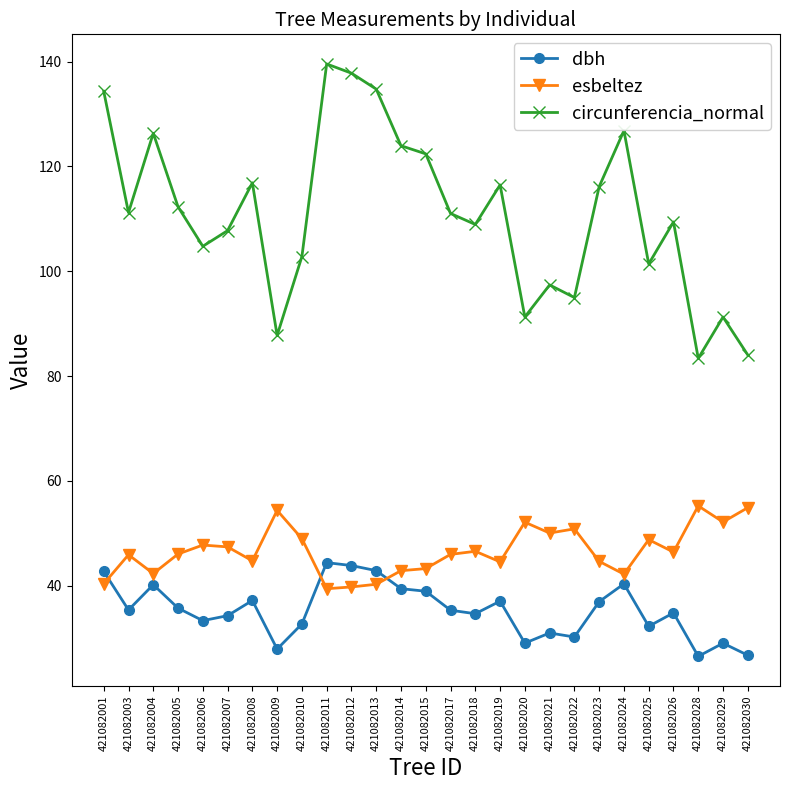

What is the value of the dbh point at the 20th from the left?

30.2